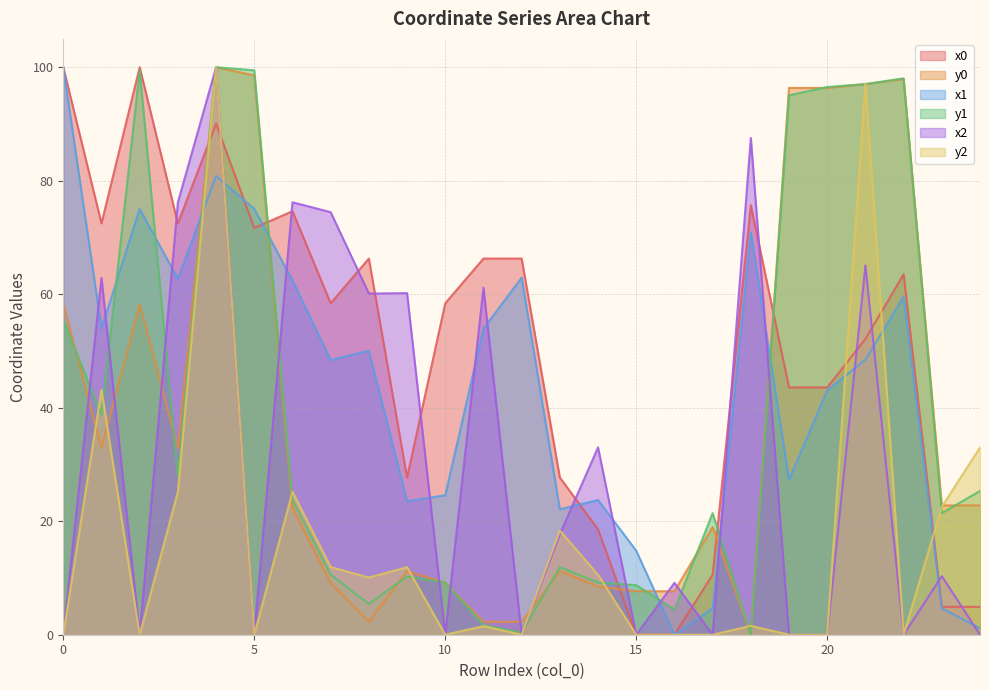

How many interior local valleys does the y1 series have?

7